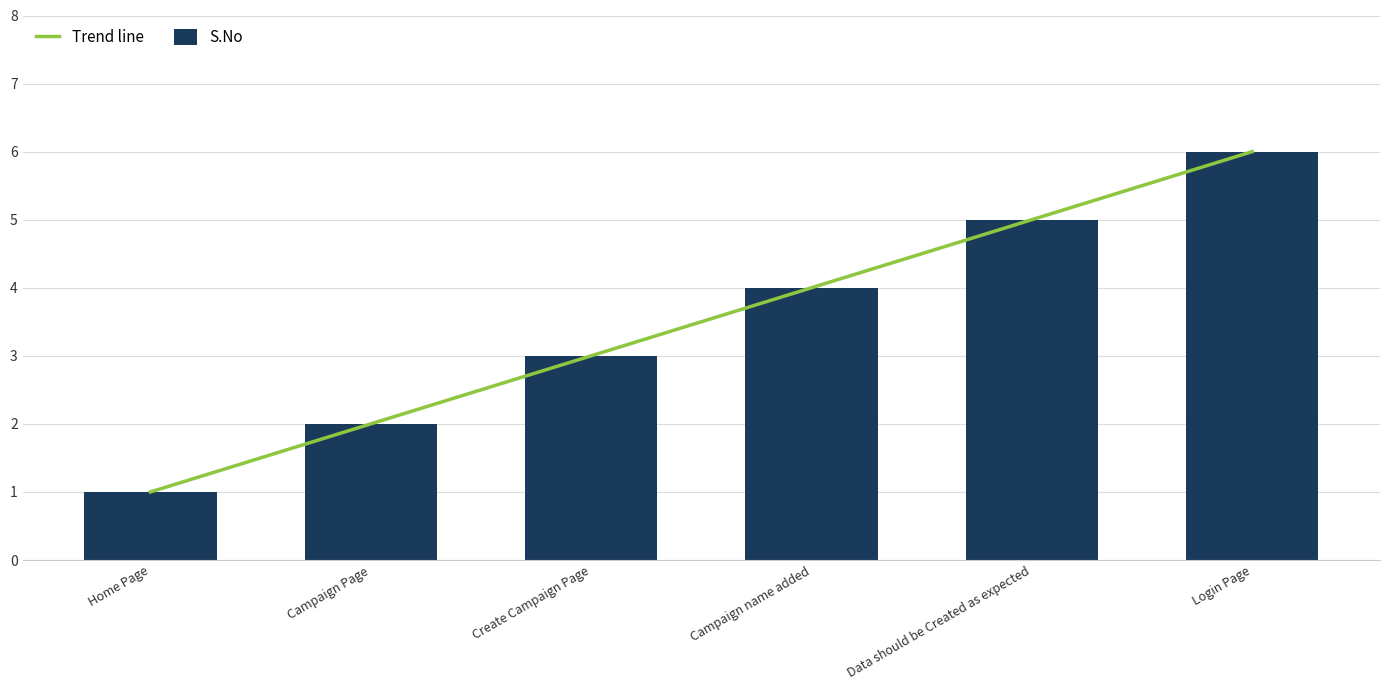

Where does the data first go above 4?

Data should be Created as expected